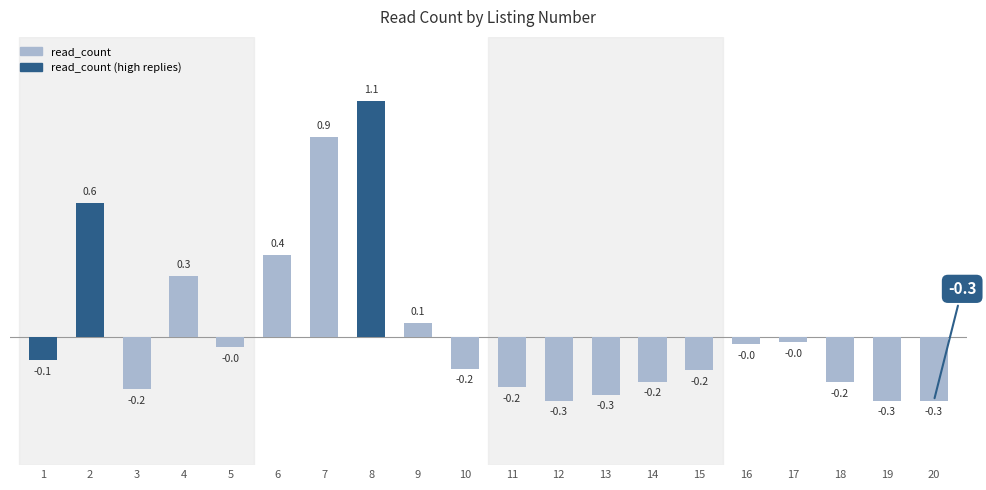

Does the chart contain any negative values?

Yes